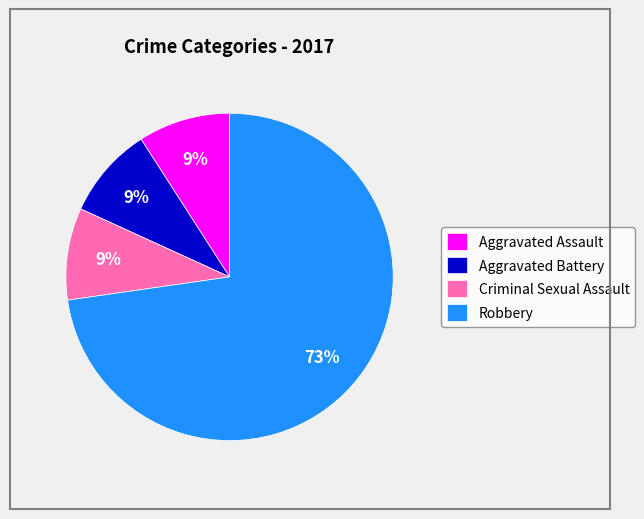

To the nearest percent, what is the difference between the Aggravated Assault and Robbery slice percentages?

64%